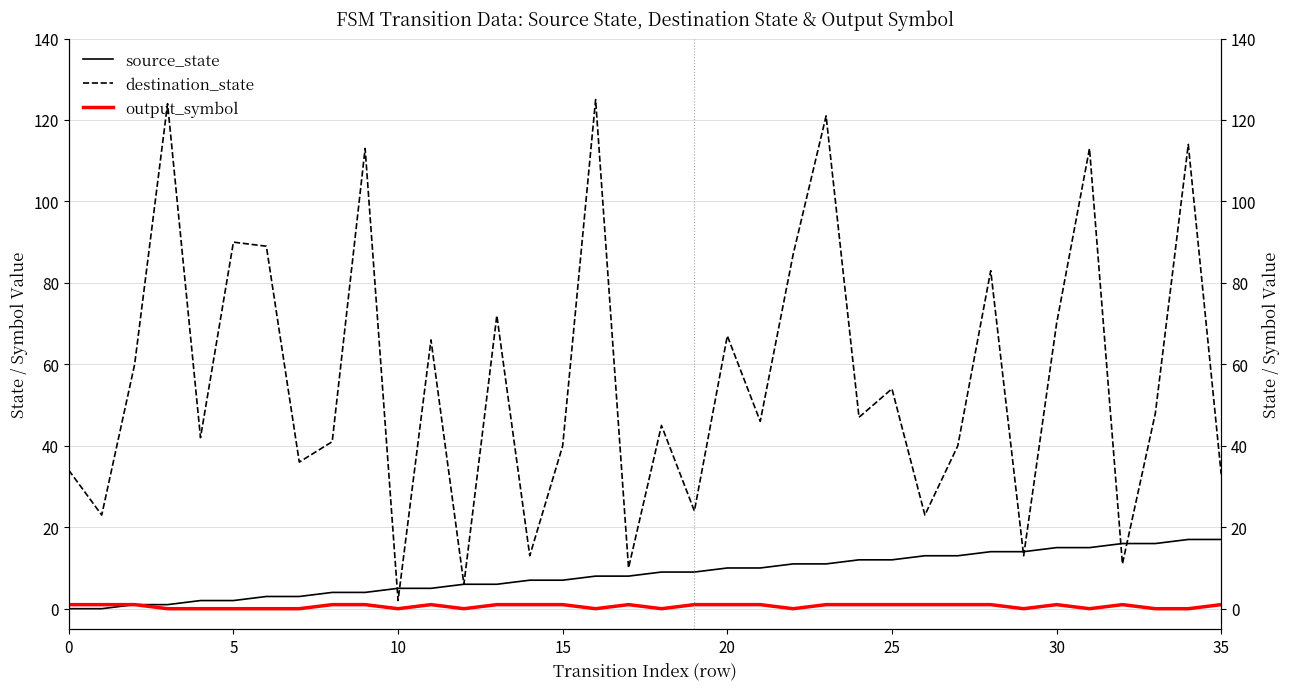

Count the output_symbol values in the range 0 to 1.

36